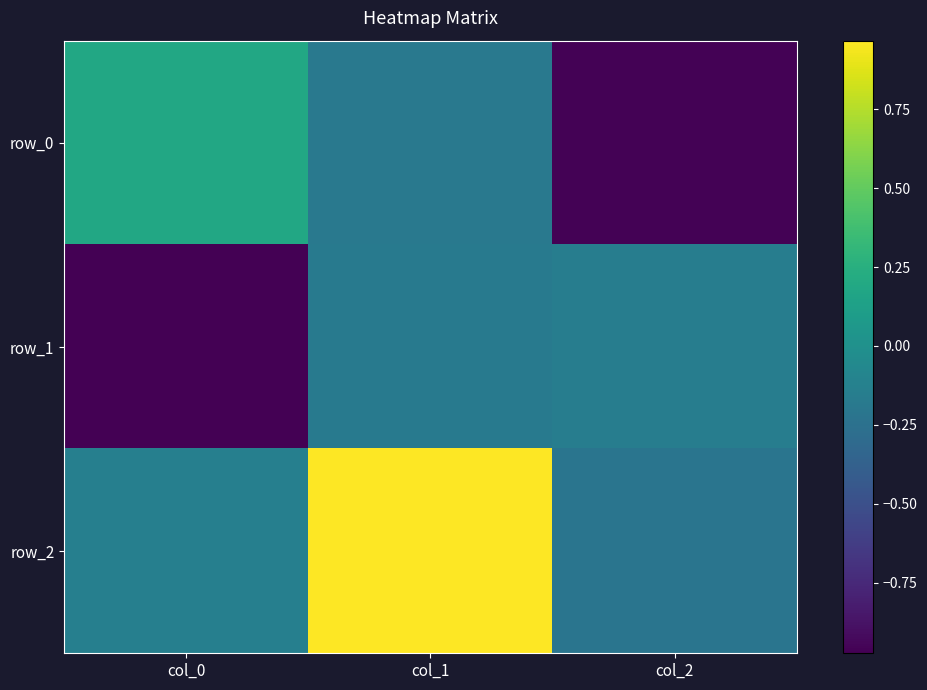

At which category is the sum across all series the highest?

col_1